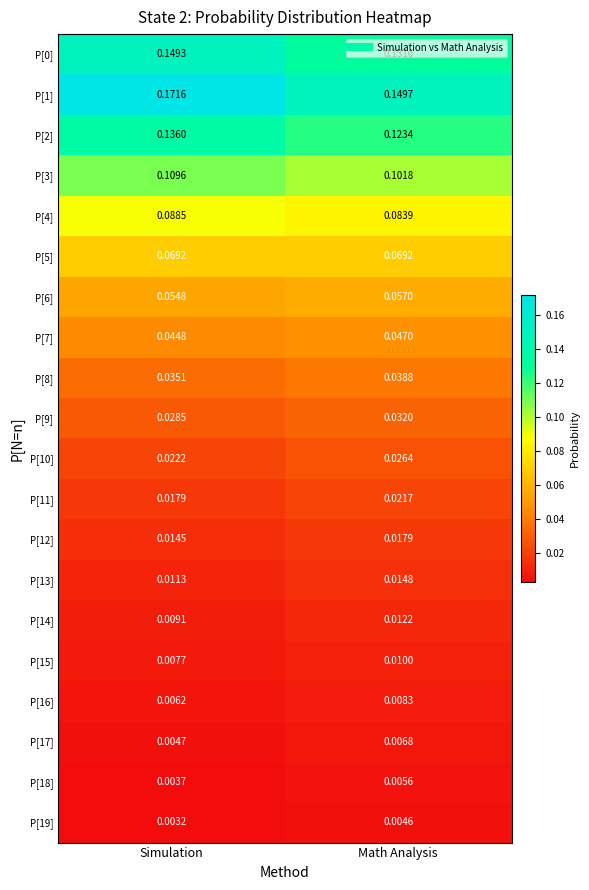

At which category is the sum across all series the highest?

Simulation